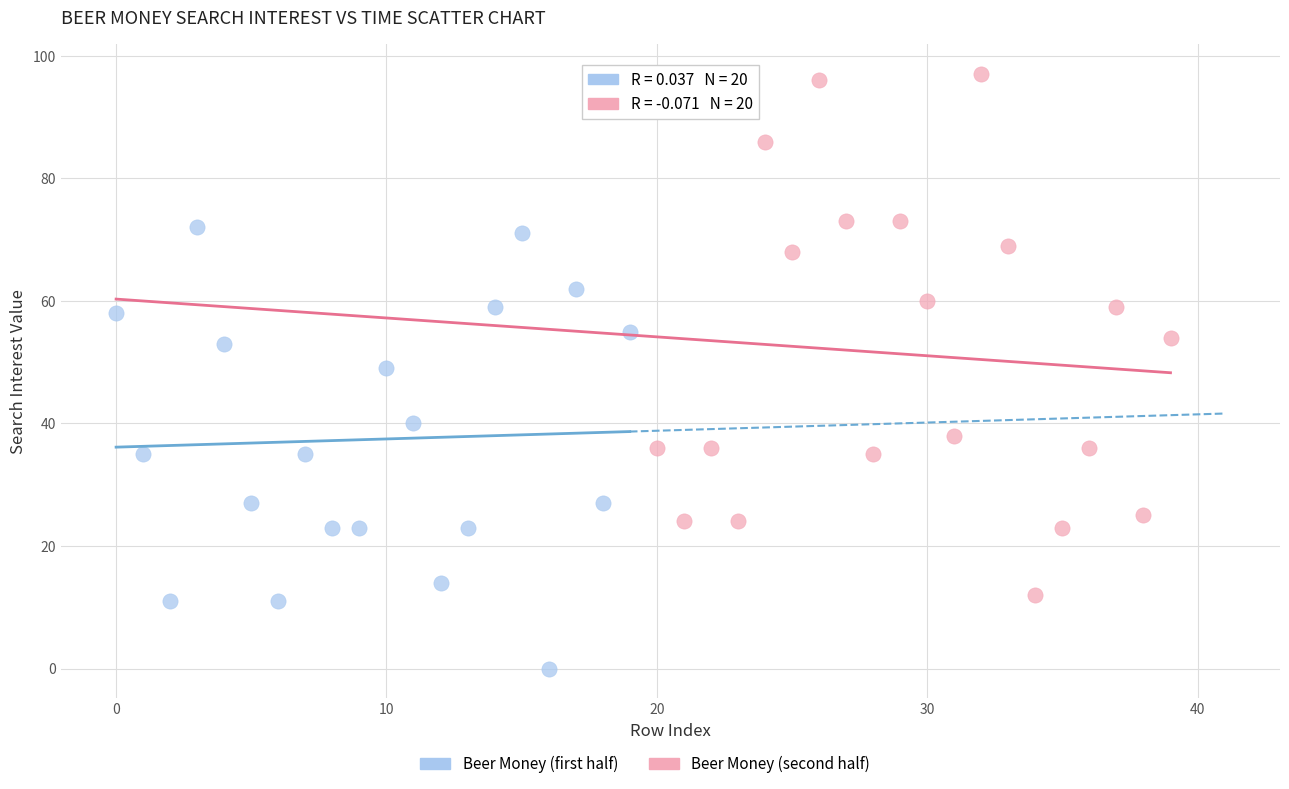

Which series contains the lowest Y value?

Beer Money (first half)